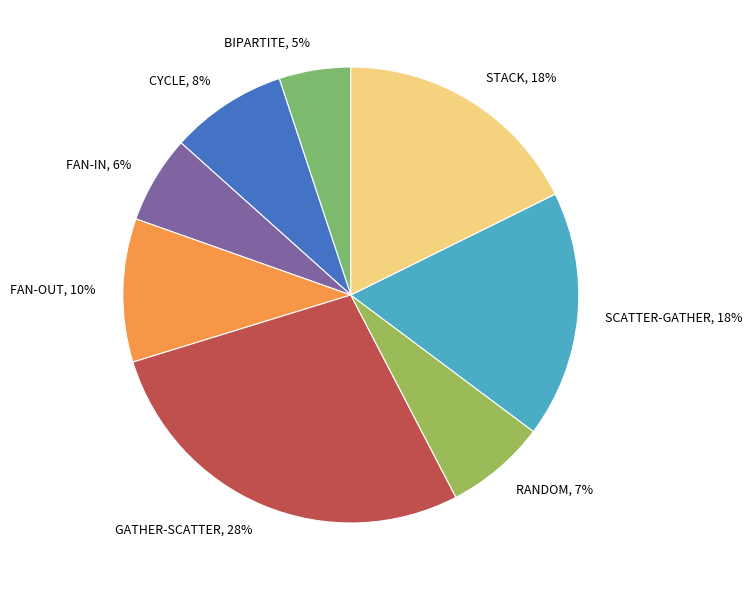

Is the sum of FAN-IN and FAN-OUT greater than half?

No